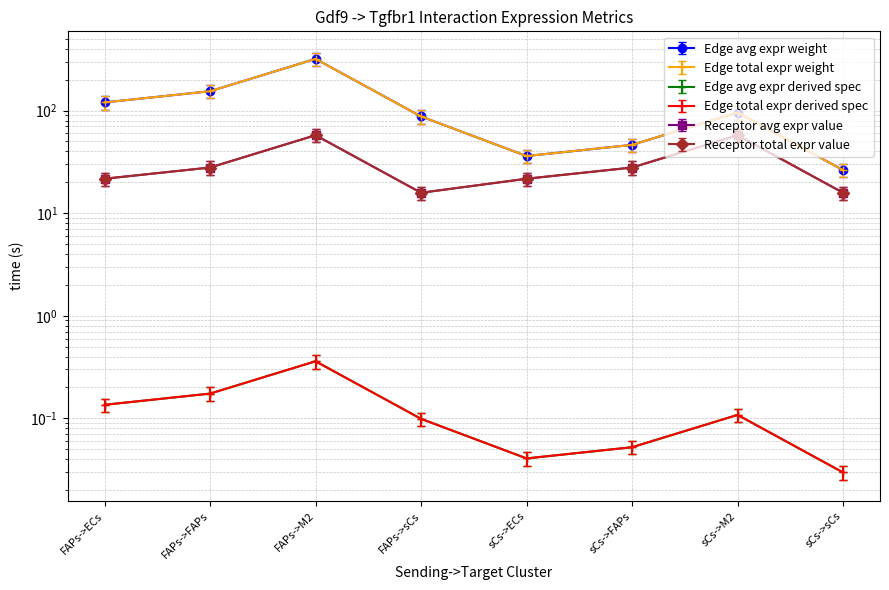

What position from the left is FAPs->FAPs?

2